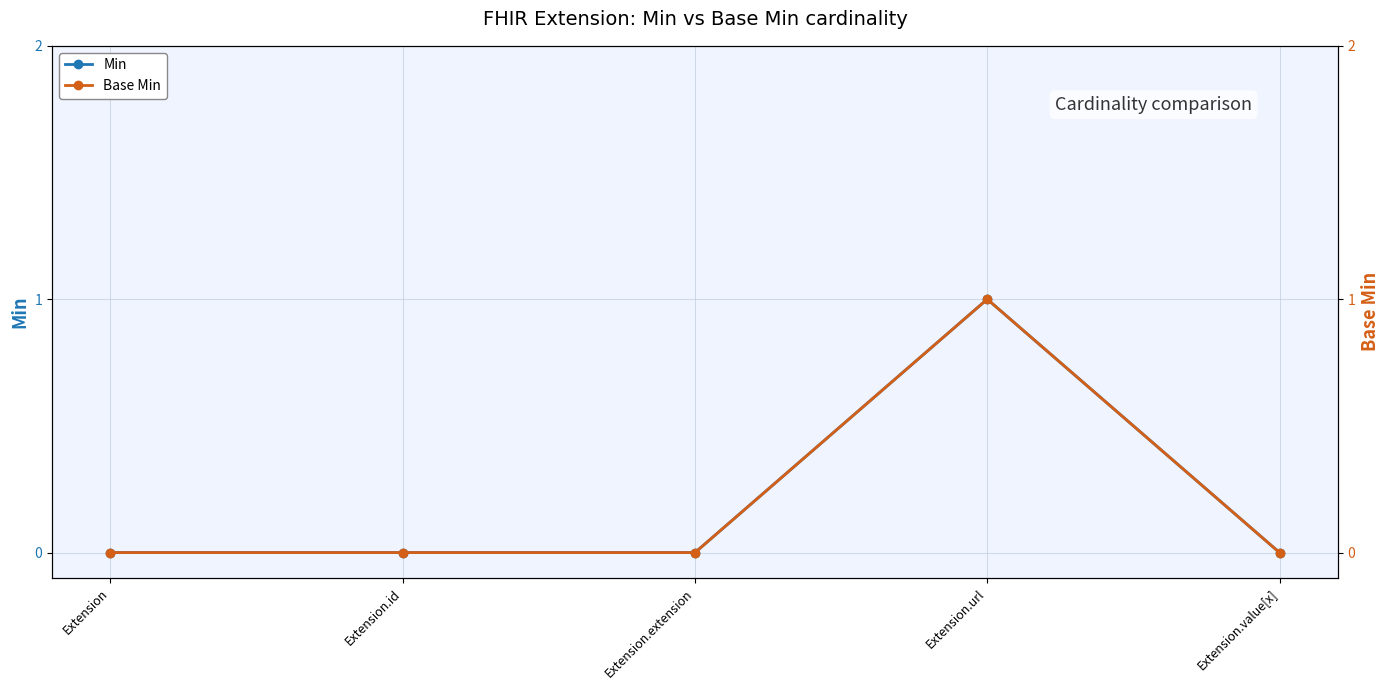

Which category has the lowest value in the Base Min series?

Extension